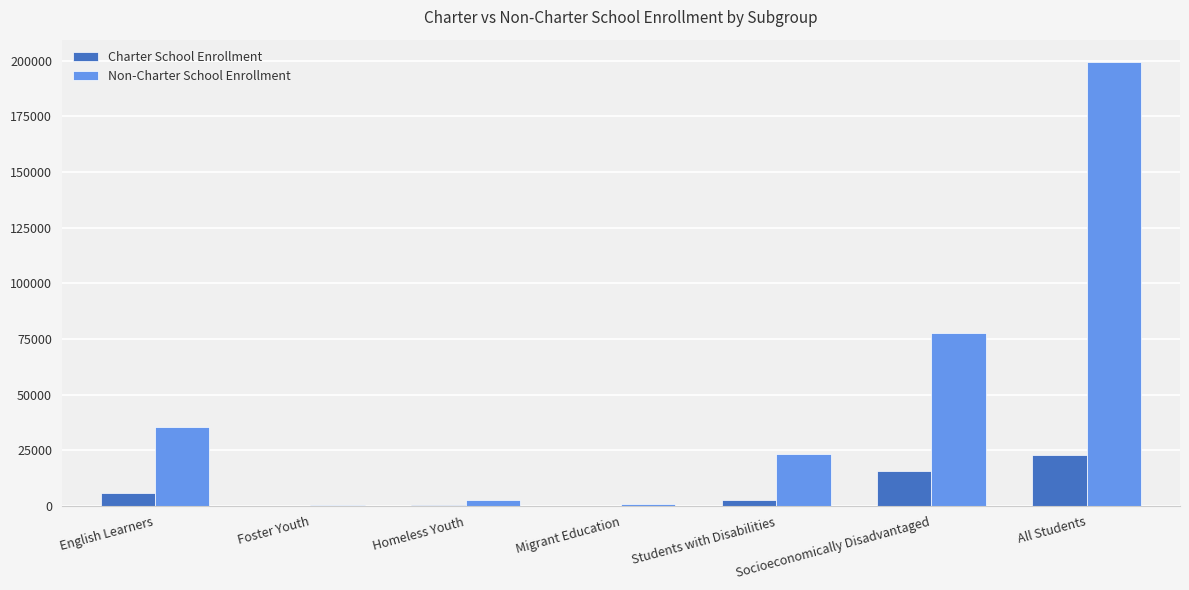

What is the maximum value for Charter School Enrollment?

23088